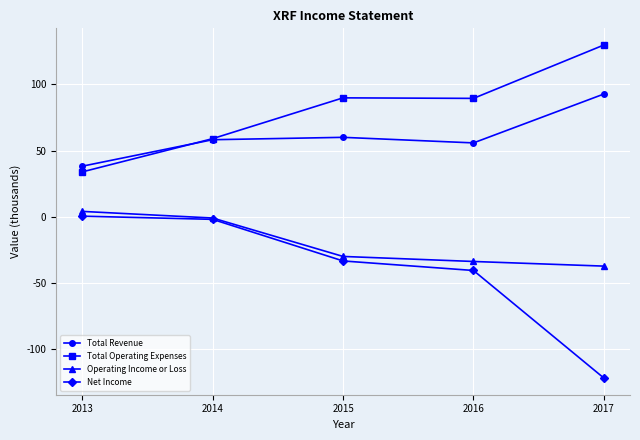

True or false: Total Revenue and Operating Income or Loss intersect in this chart.

False